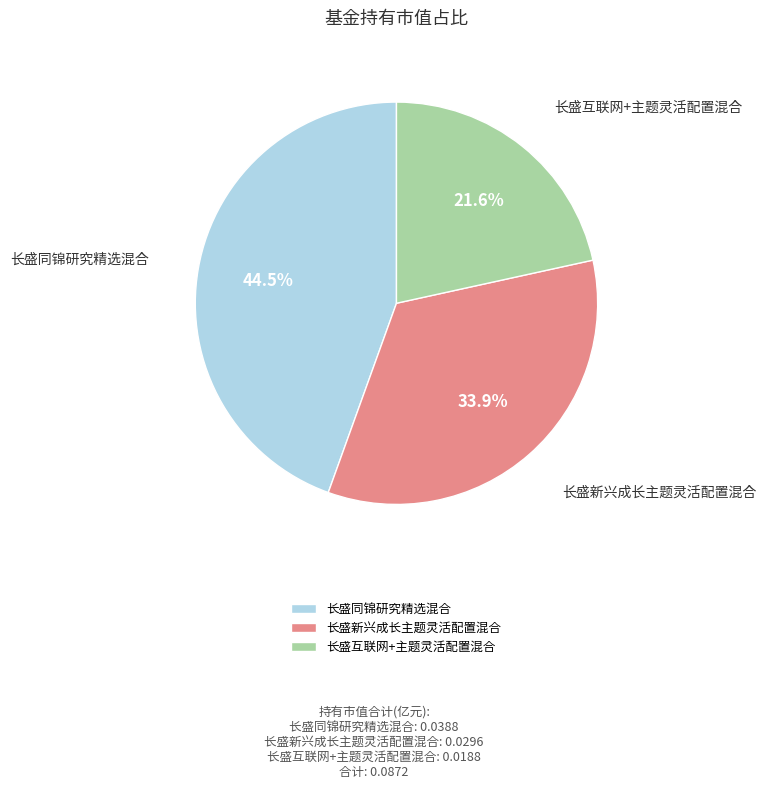

Which slice is the largest?

长盛同锦研究精选混合